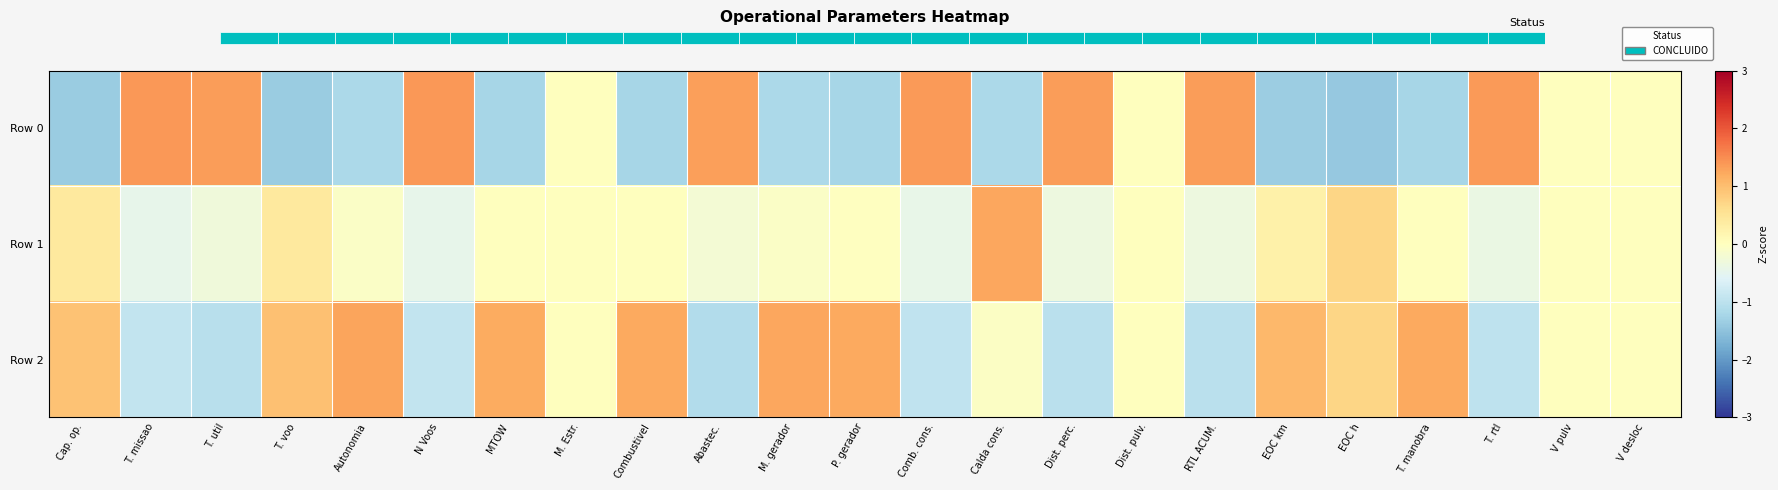

How many negative values does the Row 0 series have?

11